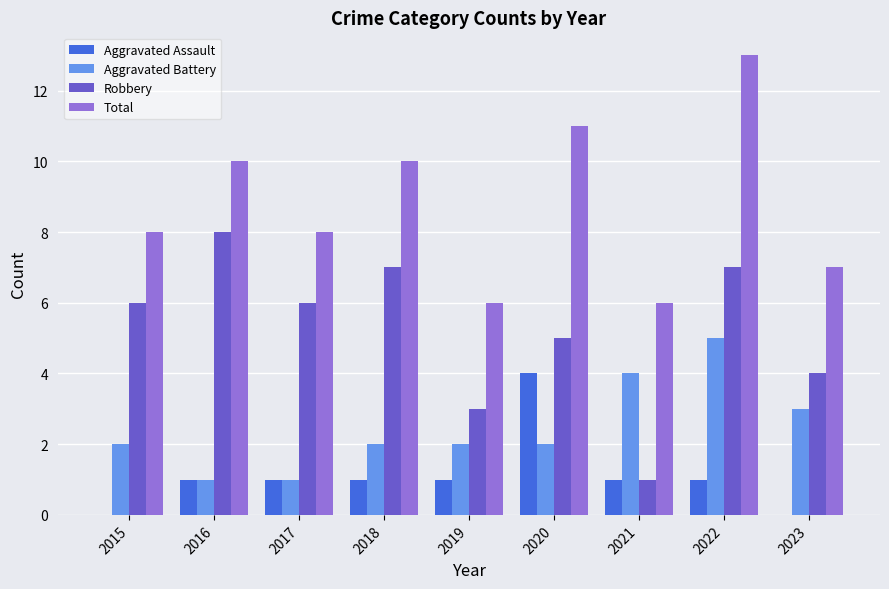

Reading left to right, what are all the values shown in this chart?

Aggravated Assault: 2015=0	2016=1	2017=1	2018=1	2019=1	2020=4	2021=1	2022=1	2023=0
Aggravated Battery: 2015=2	2016=1	2017=1	2018=2	2019=2	2020=2	2021=4	2022=5	2023=3
Robbery: 2015=6	2016=8	2017=6	2018=7	2019=3	2020=5	2021=1	2022=7	2023=4
Total: 2015=8	2016=10	2017=8	2018=10	2019=6	2020=11	2021=6	2022=13	2023=7